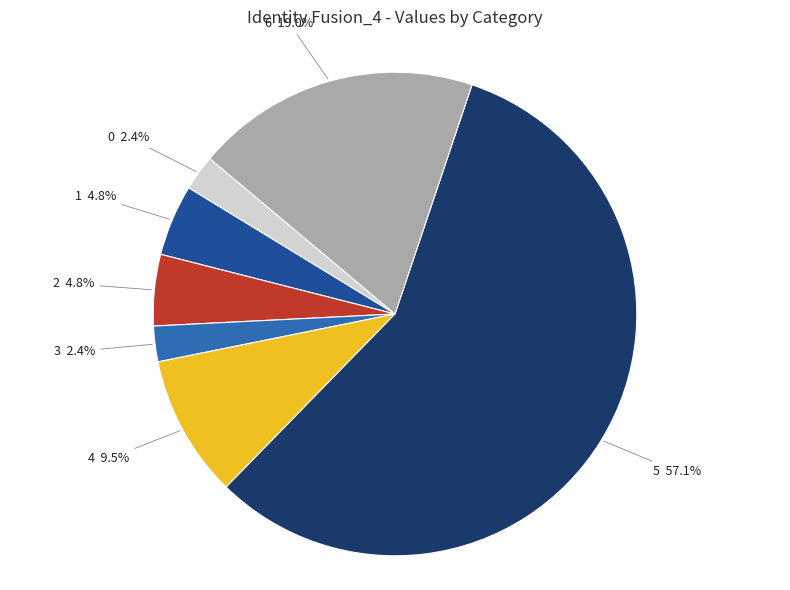

To the nearest percent, what is the average slice percentage?

14%